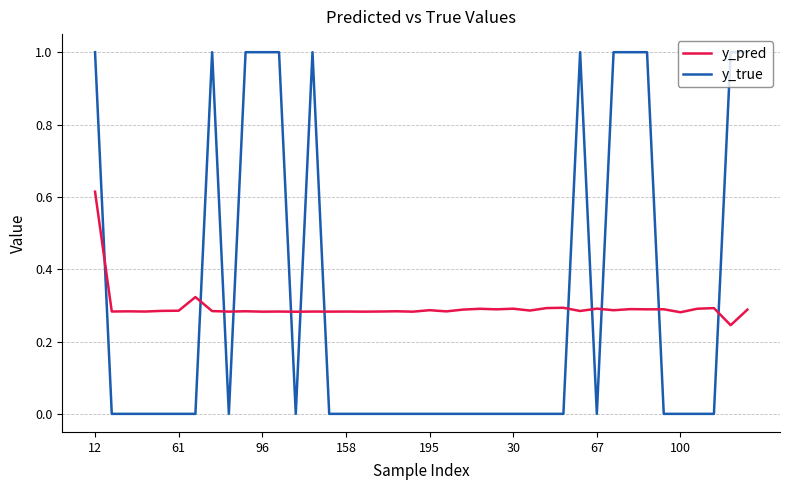

After their last crossing, which series has the higher values: y_true or y_pred?

y_true